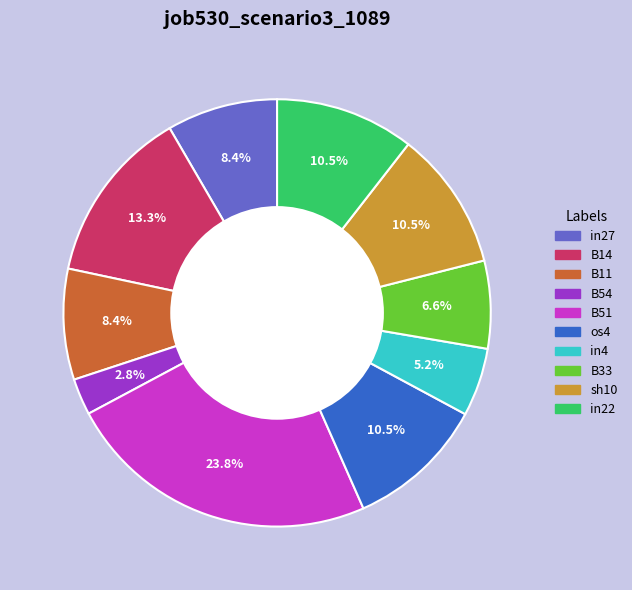

What percentage is the B51 slice, to the nearest percent?

24%